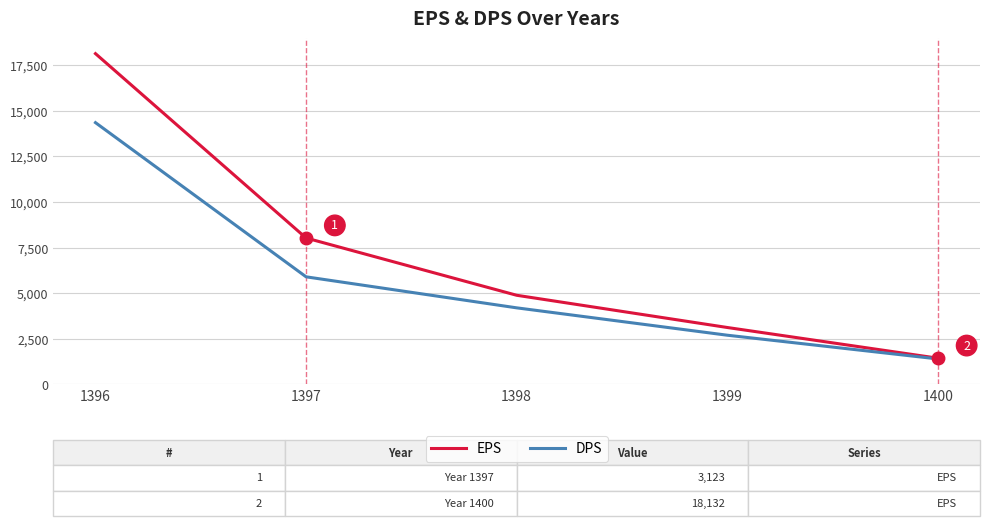

Rank the series by their maximum value, from highest to lowest.

EPS, DPS